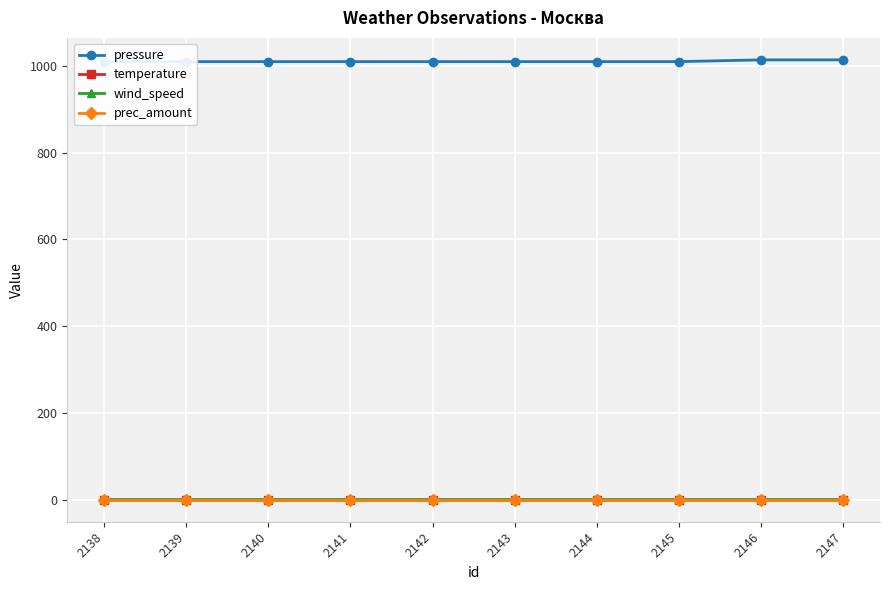

What is the spread (max minus min) of values at 2140?

1010